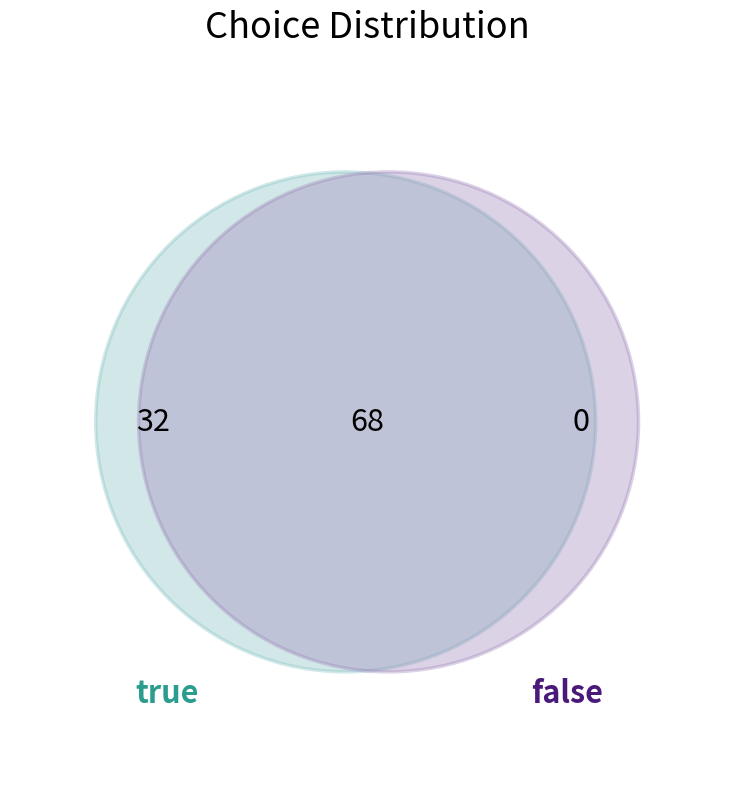

True or false: false accounts for 47% of the total.

False